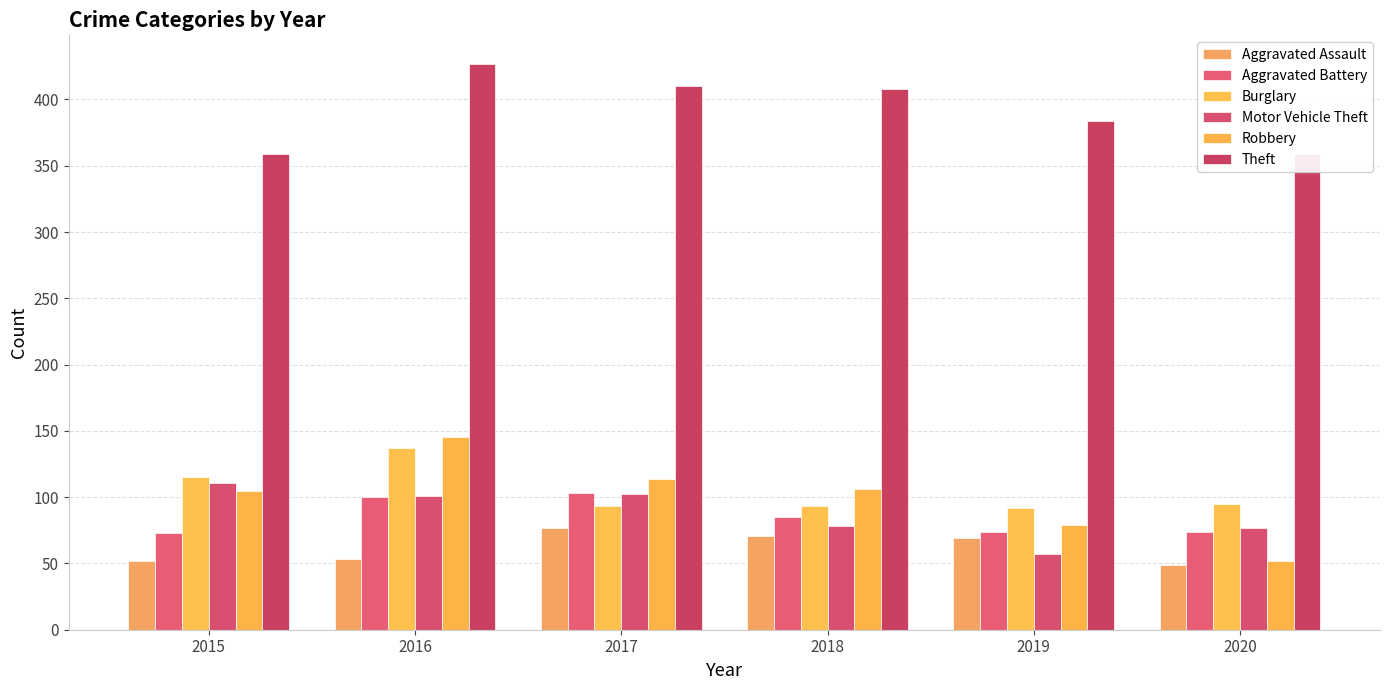

Where is Burglary nearest to the value 114?

2015